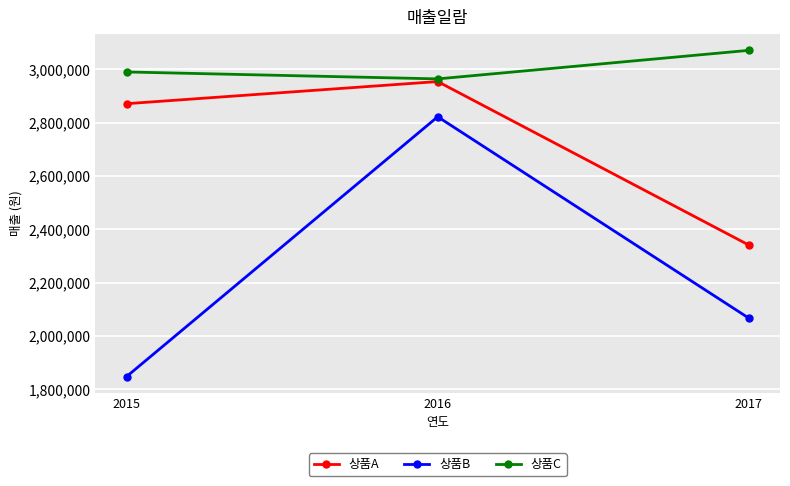

Rank the series by their maximum value, from highest to lowest.

상품C, 상품A, 상품B